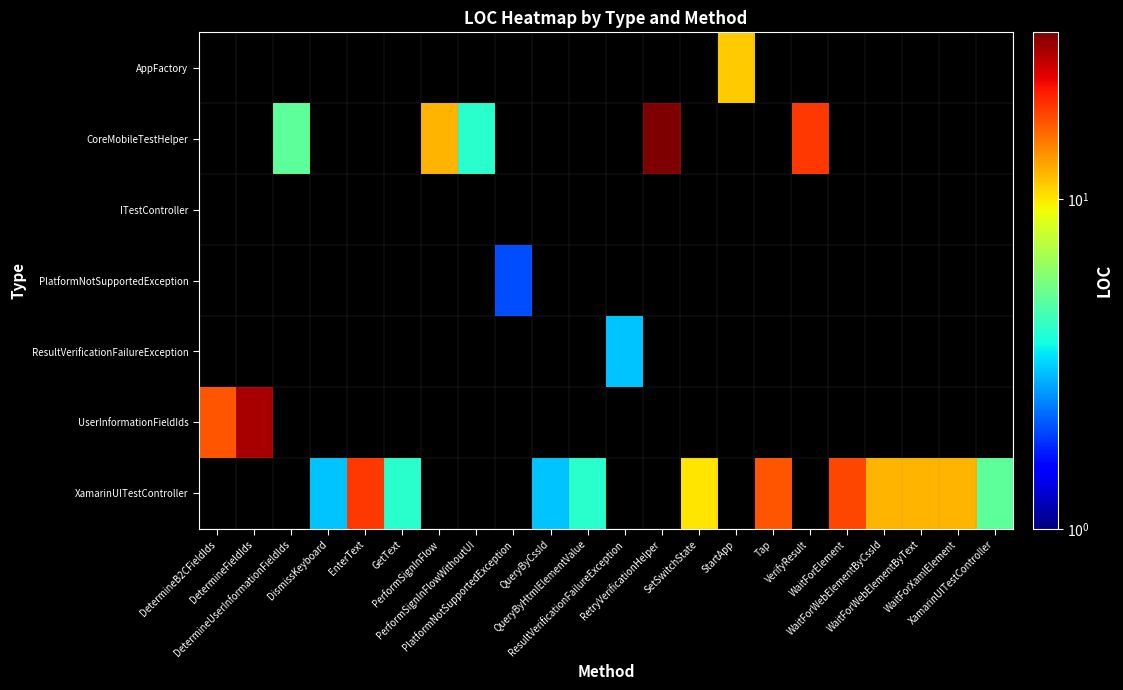

Reading right to left, list all the values displayed in this chart.

row_0: XamarinUITestController=0	WaitForXamlElement=0	WaitForWebElementByText=0	WaitForWebElementByCssId=0	WaitForElement=0	VerifyResult=0	Tap=0	StartApp=11	SetSwitchState=0	RetryVerificationHelper=0	ResultVerificationFailureException=0	QueryByHtmlElementValue=0	QueryByCssId=0	PlatformNotSupportedException=0	PerformSignInFlowWithoutUI=0	PerformSignInFlow=0	GetText=0	EnterText=0	DismissKeyboard=0	DetermineUserInformationFieldIds=0	DetermineFieldIds=0	DetermineB2CFieldIds=0
row_1: XamarinUITestController=0	WaitForXamlElement=0	WaitForWebElementByText=0	WaitForWebElementByCssId=0	WaitForElement=0	VerifyResult=19	Tap=0	StartApp=0	SetSwitchState=0	RetryVerificationHelper=32	ResultVerificationFailureException=0	QueryByHtmlElementValue=0	QueryByCssId=0	PlatformNotSupportedException=0	PerformSignInFlowWithoutUI=4	PerformSignInFlow=12	GetText=0	EnterText=0	DismissKeyboard=0	DetermineUserInformationFieldIds=5	DetermineFieldIds=0	DetermineB2CFieldIds=0
row_2: XamarinUITestController=0	WaitForXamlElement=0	WaitForWebElementByText=0	WaitForWebElementByCssId=0	WaitForElement=0	VerifyResult=0	Tap=0	StartApp=0	SetSwitchState=0	RetryVerificationHelper=0	ResultVerificationFailureException=0	QueryByHtmlElementValue=0	QueryByCssId=0	PlatformNotSupportedException=0	PerformSignInFlowWithoutUI=0	PerformSignInFlow=0	GetText=0	EnterText=0	DismissKeyboard=0	DetermineUserInformationFieldIds=0	DetermineFieldIds=0	DetermineB2CFieldIds=0
row_3: XamarinUITestController=0	WaitForXamlElement=0	WaitForWebElementByText=0	WaitForWebElementByCssId=0	WaitForElement=0	VerifyResult=0	Tap=0	StartApp=0	SetSwitchState=0	RetryVerificationHelper=0	ResultVerificationFailureException=0	QueryByHtmlElementValue=0	QueryByCssId=0	PlatformNotSupportedException=2	PerformSignInFlowWithoutUI=0	PerformSignInFlow=0	GetText=0	EnterText=0	DismissKeyboard=0	DetermineUserInformationFieldIds=0	DetermineFieldIds=0	DetermineB2CFieldIds=0
row_4: XamarinUITestController=0	WaitForXamlElement=0	WaitForWebElementByText=0	WaitForWebElementByCssId=0	WaitForElement=0	VerifyResult=0	Tap=0	StartApp=0	SetSwitchState=0	RetryVerificationHelper=0	ResultVerificationFailureException=3	QueryByHtmlElementValue=0	QueryByCssId=0	PlatformNotSupportedException=0	PerformSignInFlowWithoutUI=0	PerformSignInFlow=0	GetText=0	EnterText=0	DismissKeyboard=0	DetermineUserInformationFieldIds=0	DetermineFieldIds=0	DetermineB2CFieldIds=0
row_5: XamarinUITestController=0	WaitForXamlElement=0	WaitForWebElementByText=0	WaitForWebElementByCssId=0	WaitForElement=0	VerifyResult=0	Tap=0	StartApp=0	SetSwitchState=0	RetryVerificationHelper=0	ResultVerificationFailureException=0	QueryByHtmlElementValue=0	QueryByCssId=0	PlatformNotSupportedException=0	PerformSignInFlowWithoutUI=0	PerformSignInFlow=0	GetText=0	EnterText=0	DismissKeyboard=0	DetermineUserInformationFieldIds=0	DetermineFieldIds=28	DetermineB2CFieldIds=17
row_6: XamarinUITestController=5	WaitForXamlElement=12	WaitForWebElementByText=12	WaitForWebElementByCssId=12	WaitForElement=18	VerifyResult=0	Tap=17	StartApp=0	SetSwitchState=10	RetryVerificationHelper=0	ResultVerificationFailureException=0	QueryByHtmlElementValue=4	QueryByCssId=3	PlatformNotSupportedException=0	PerformSignInFlowWithoutUI=0	PerformSignInFlow=0	GetText=4	EnterText=19	DismissKeyboard=3	DetermineUserInformationFieldIds=0	DetermineFieldIds=0	DetermineB2CFieldIds=0